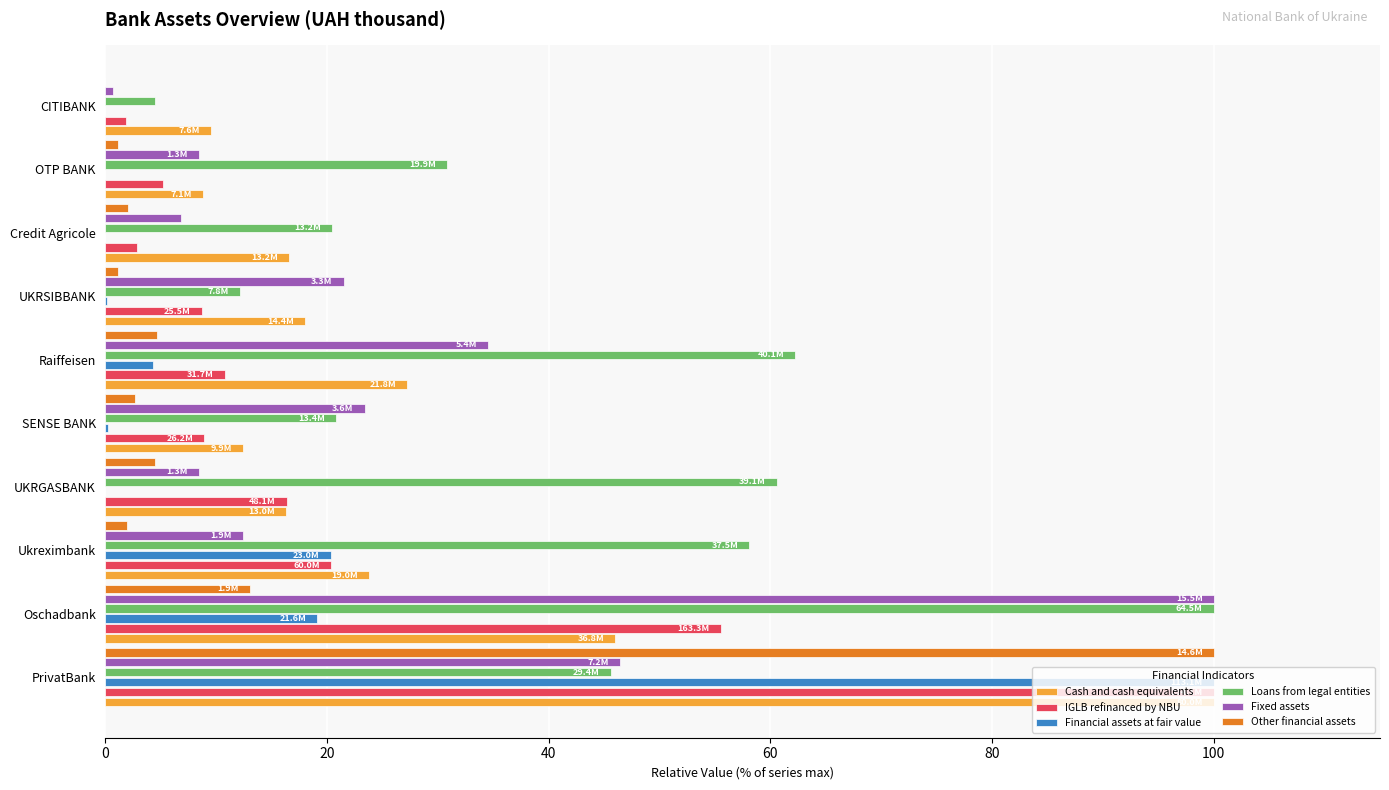

True or false: Cash and cash equivalents has a value of 22.1 at PrivatBank.

False